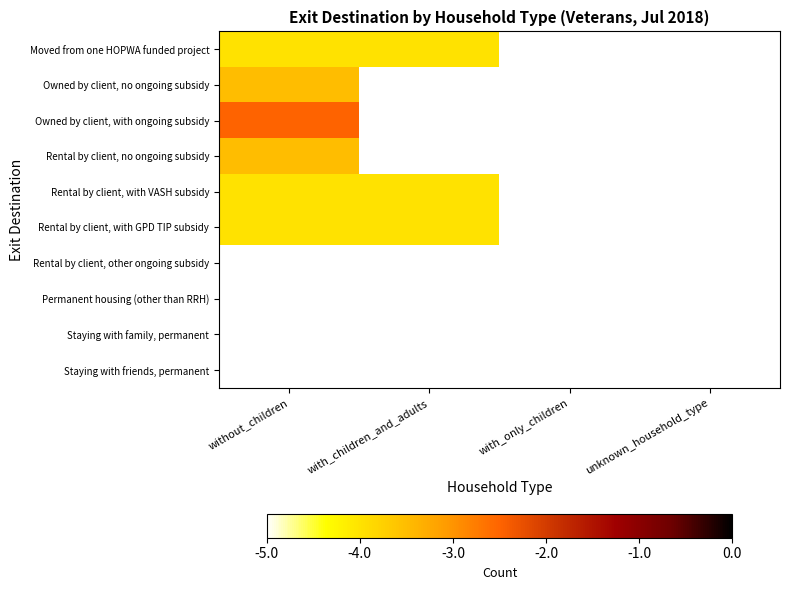

Which series has the largest range (max minus min)?

Owned by client, with ongoing subsidy